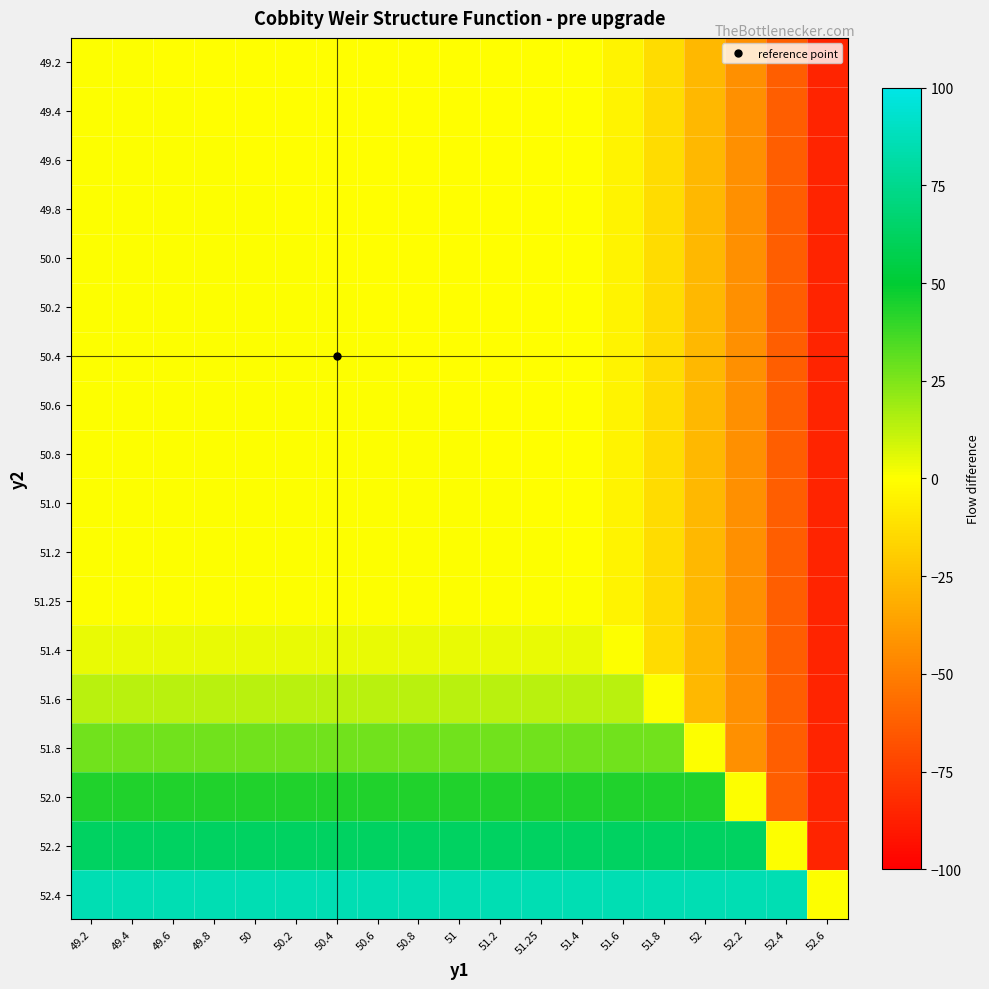

What is the difference between the highest and lowest values at 51.2?

85.7